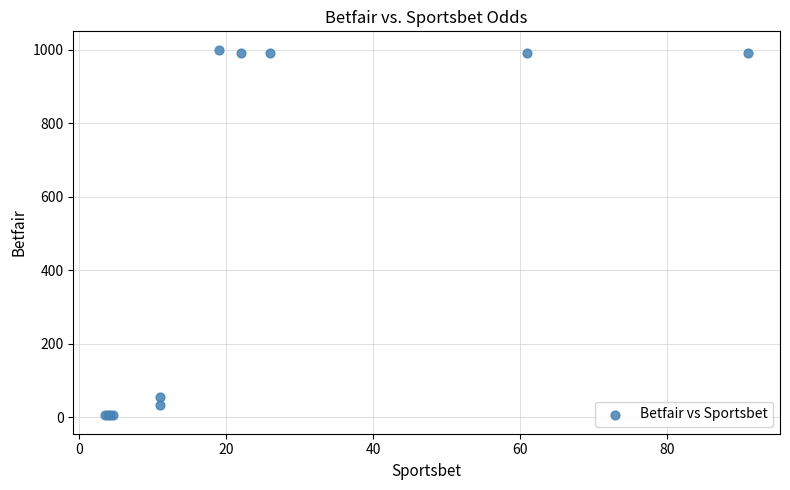

What Y value in the scatter plot is closest to 502?

55.0